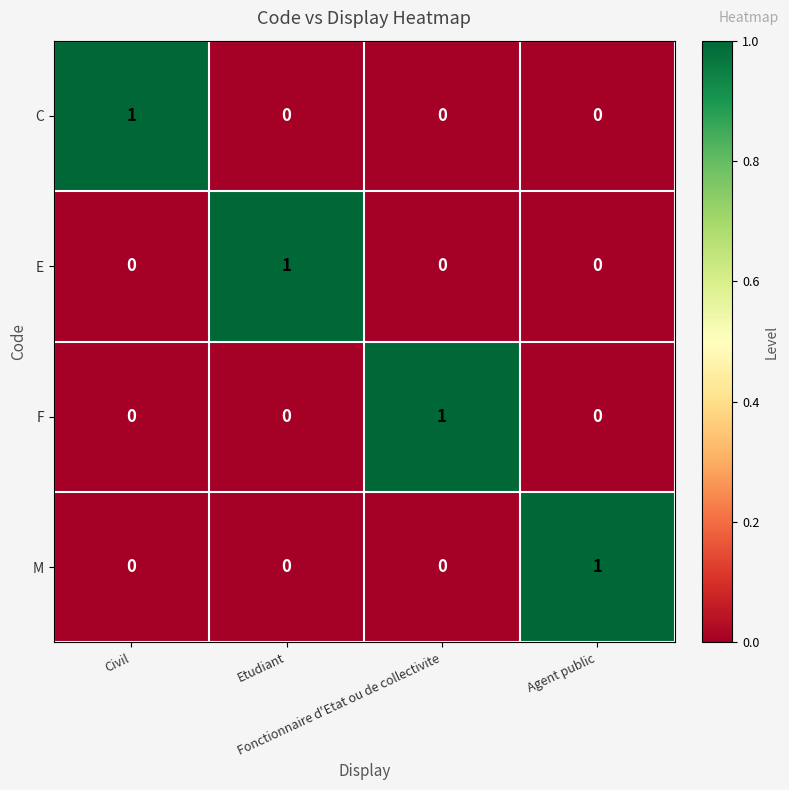

At how many categories does at least one series exceed 0?

4